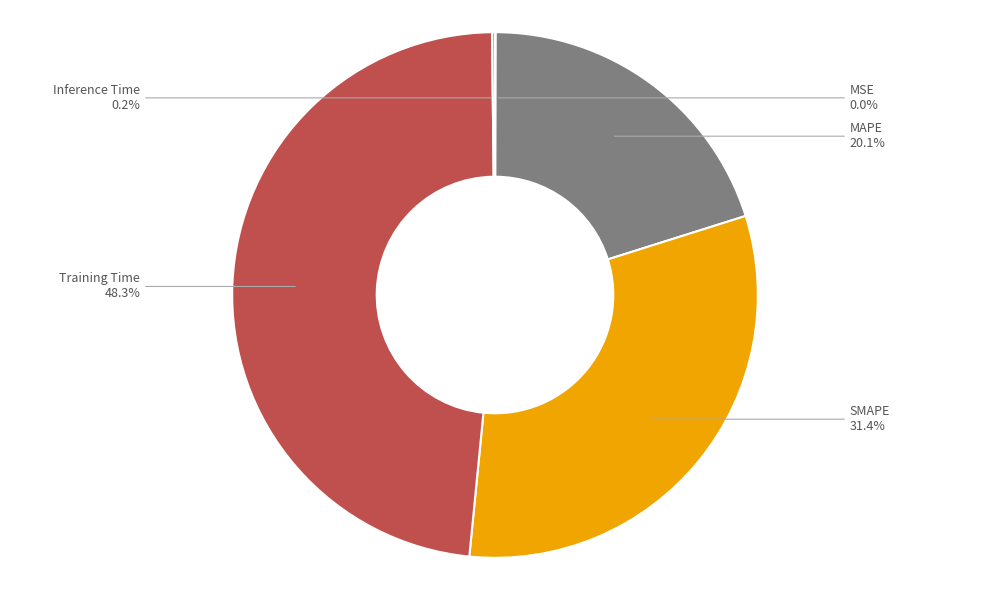

How much of the chart is everything except SMAPE?

68.6%